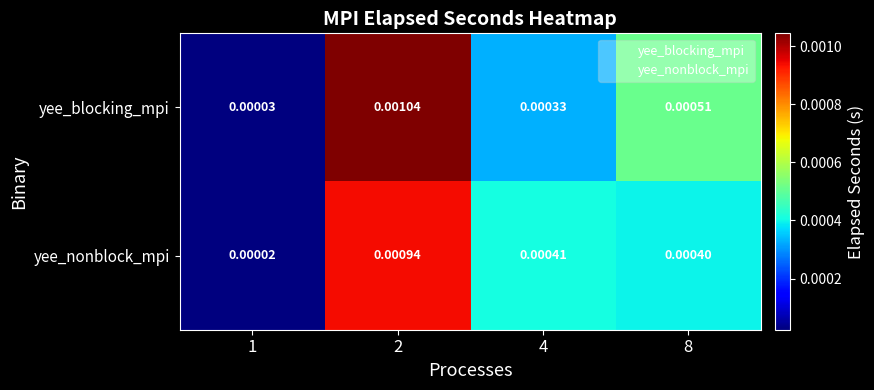

Rank the series at 8 from highest to lowest value.

yee_blocking_mpi, yee_nonblock_mpi